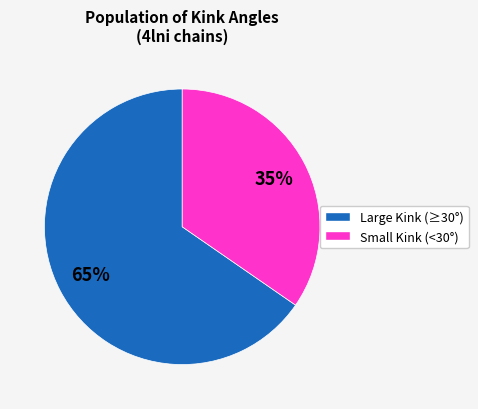

How many segments does this pie chart have?

2